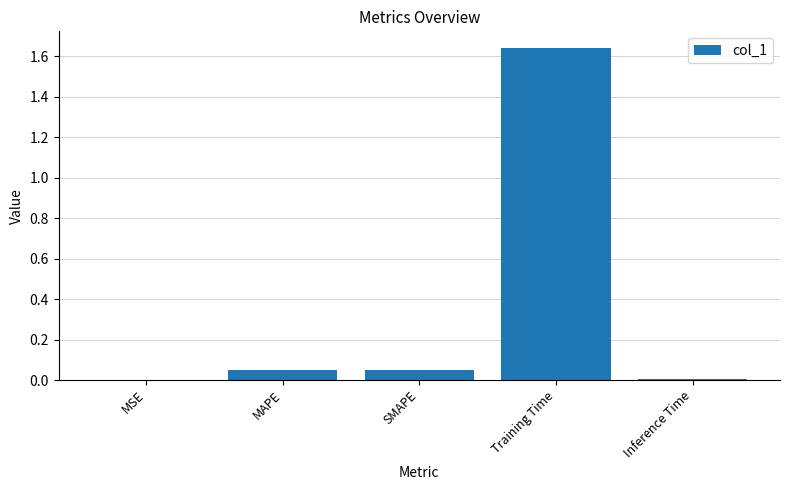

At which category does the chart reach its peak across all series?

Training Time